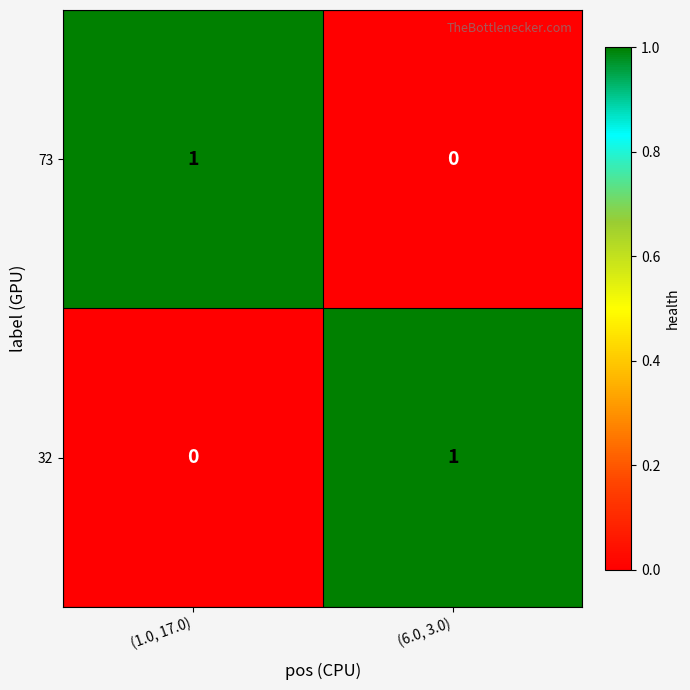

At which label does 73 reach its peak?

(1.0, 17.0)